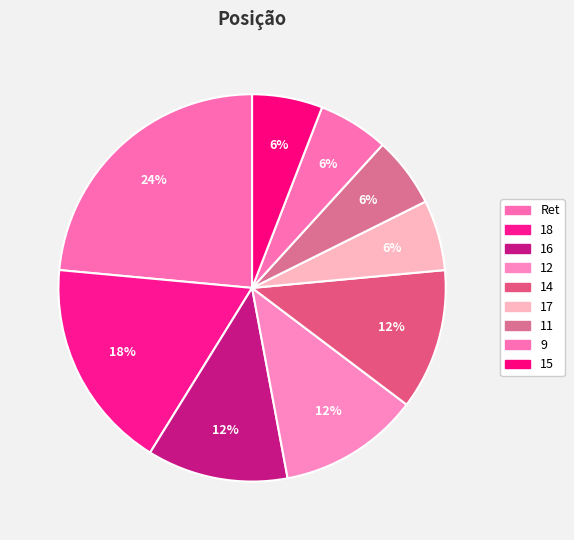

The 15 slice represents 6% of the pie. True or false?

True